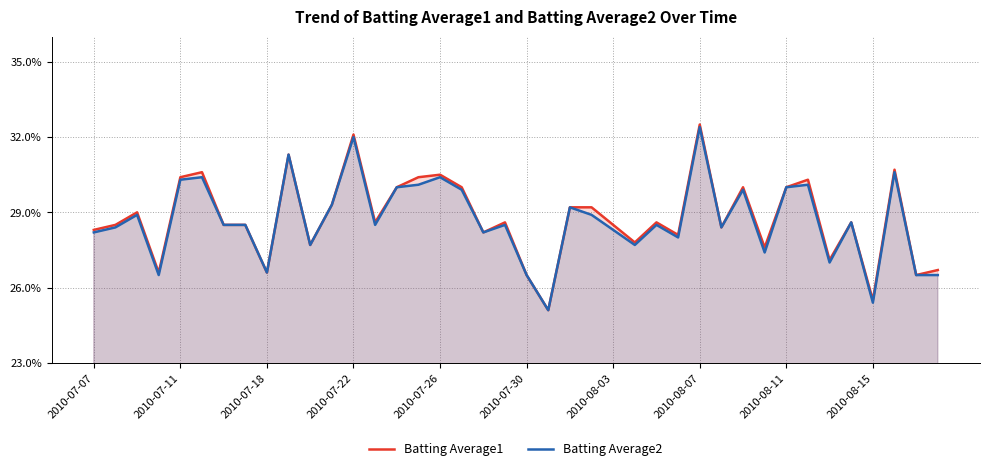

The value of Batting Average1 at 2010-08-15 is 0.3. True or false?

False